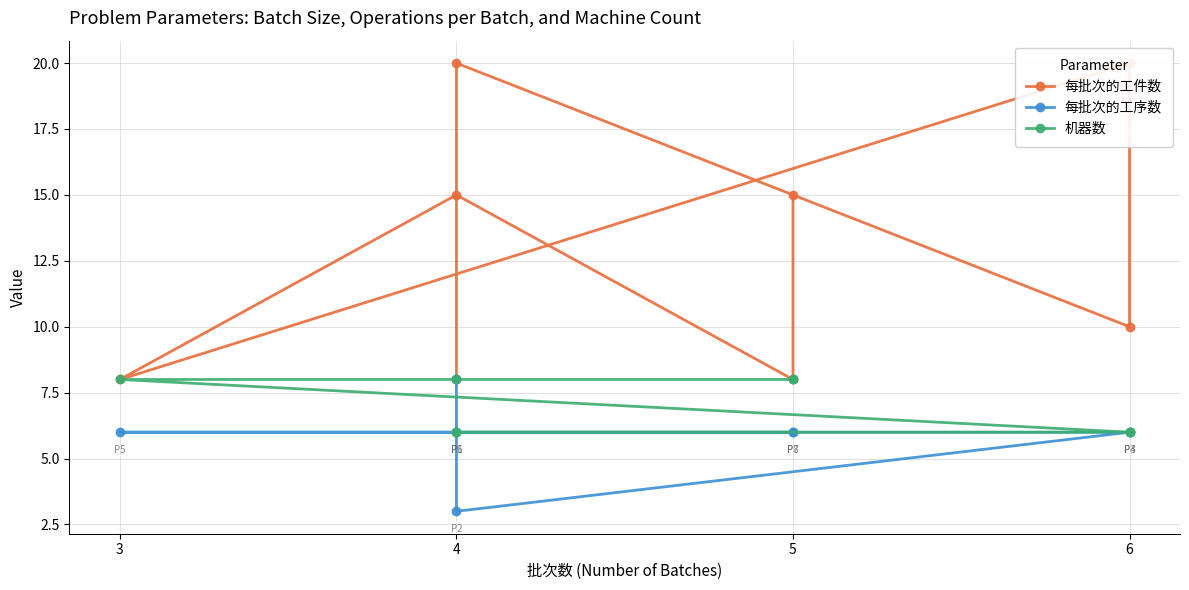

The 机器数 series shows 3 at 6. True or false?

False